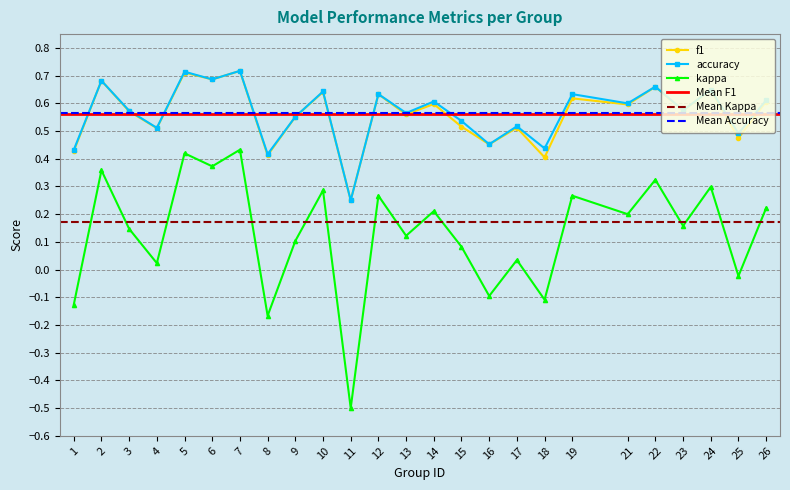

Reading right to left, transcribe all the data shown in this chart.

f1: 26=0.6	25=0.5	24=0.6	23=0.6	22=0.7	21=0.6	19=0.6	18=0.4	17=0.5	16=0.5	15=0.5	14=0.6	13=0.6	12=0.6	11=0.2	10=0.6	9=0.6	8=0.4	7=0.7	6=0.7	5=0.7	4=0.5	3=0.6	2=0.7	1=0.4
kappa: 26=0.2	25=-0.0	24=0.3	23=0.2	22=0.3	21=0.2	19=0.3	18=-0.1	17=0.0	16=-0.1	15=0.1	14=0.2	13=0.1	12=0.3	11=-0.5	10=0.3	9=0.1	8=-0.2	7=0.4	6=0.4	5=0.4	4=0.0	3=0.1	2=0.4	1=-0.1
accuracy: 26=0.6	25=0.5	24=0.6	23=0.6	22=0.7	21=0.6	19=0.6	18=0.4	17=0.5	16=0.5	15=0.5	14=0.6	13=0.6	12=0.6	11=0.2	10=0.6	9=0.6	8=0.4	7=0.7	6=0.7	5=0.7	4=0.5	3=0.6	2=0.7	1=0.4